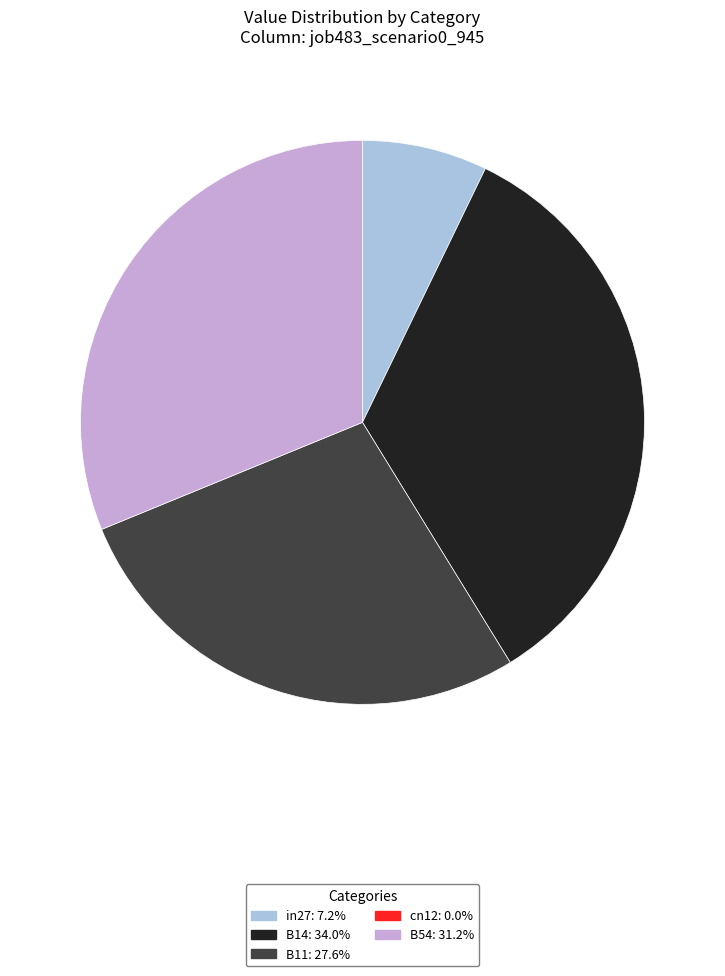

Is there a majority slice in this chart?

No